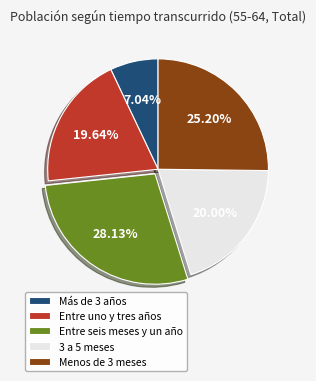

Is Entre uno y tres años the majority of the pie?

No